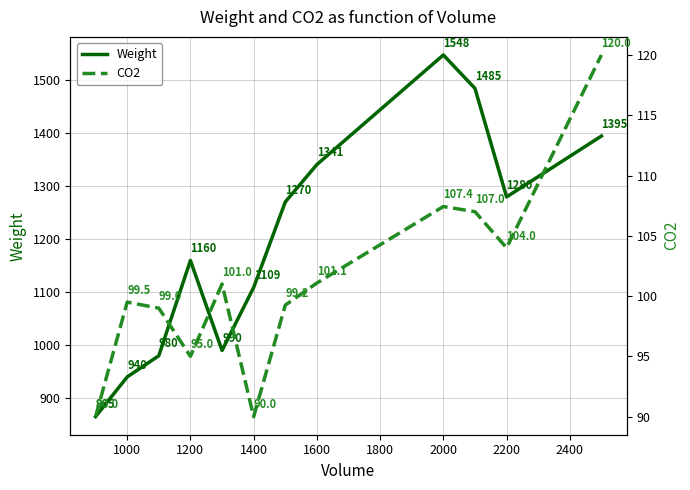

List the series in order of their overall mean, lowest first.

CO2, Weight